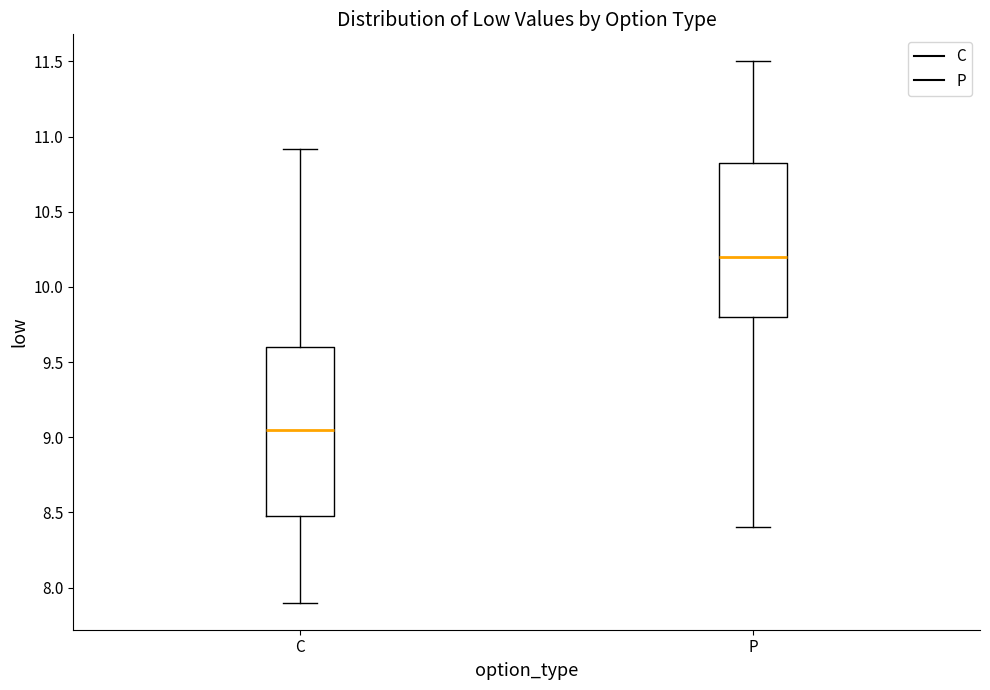

Reading left to right, transcribe this box plot: for each box, give where its median line is, the range the box spans, and where its two whiskers end, as read against the y-axis. The values are not printed on the chart, so give them approximately, as read against the axis.

C: median 9.05, box 8.50 to 9.60, whiskers 7.90 to 10.90
P: median 10.20, box 9.80 to 10.85, whiskers 8.40 to 11.50